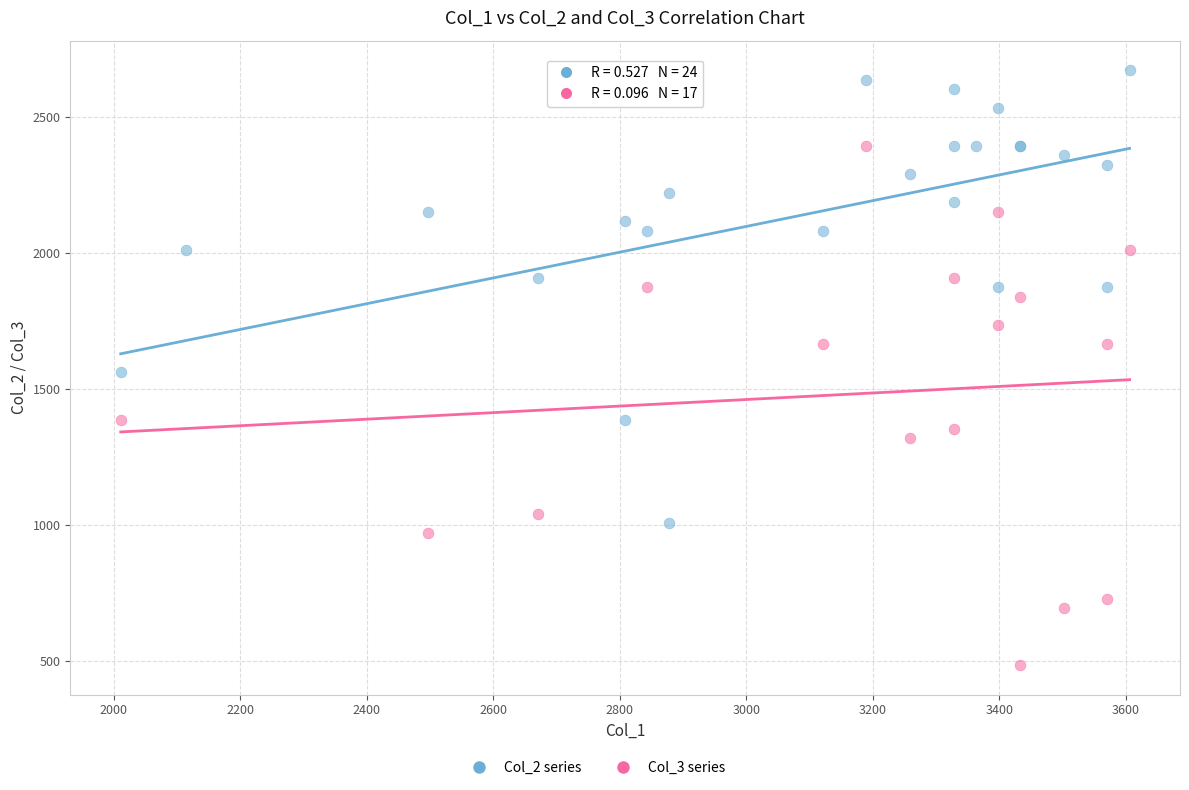

Which series contains the lowest Y value?

Col_3 series